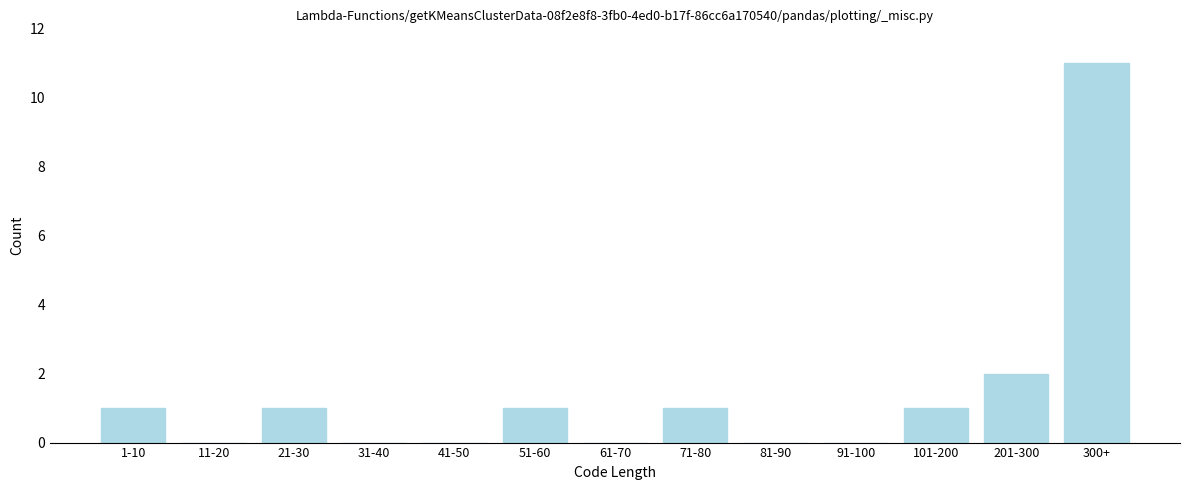

Reading left to right, what are all the values shown in this chart?

1-10=1	11-20=0	21-30=1	31-40=0	41-50=0	51-60=1	61-70=0	71-80=1	81-90=0	91-100=0	101-200=1	201-300=2	300+=11